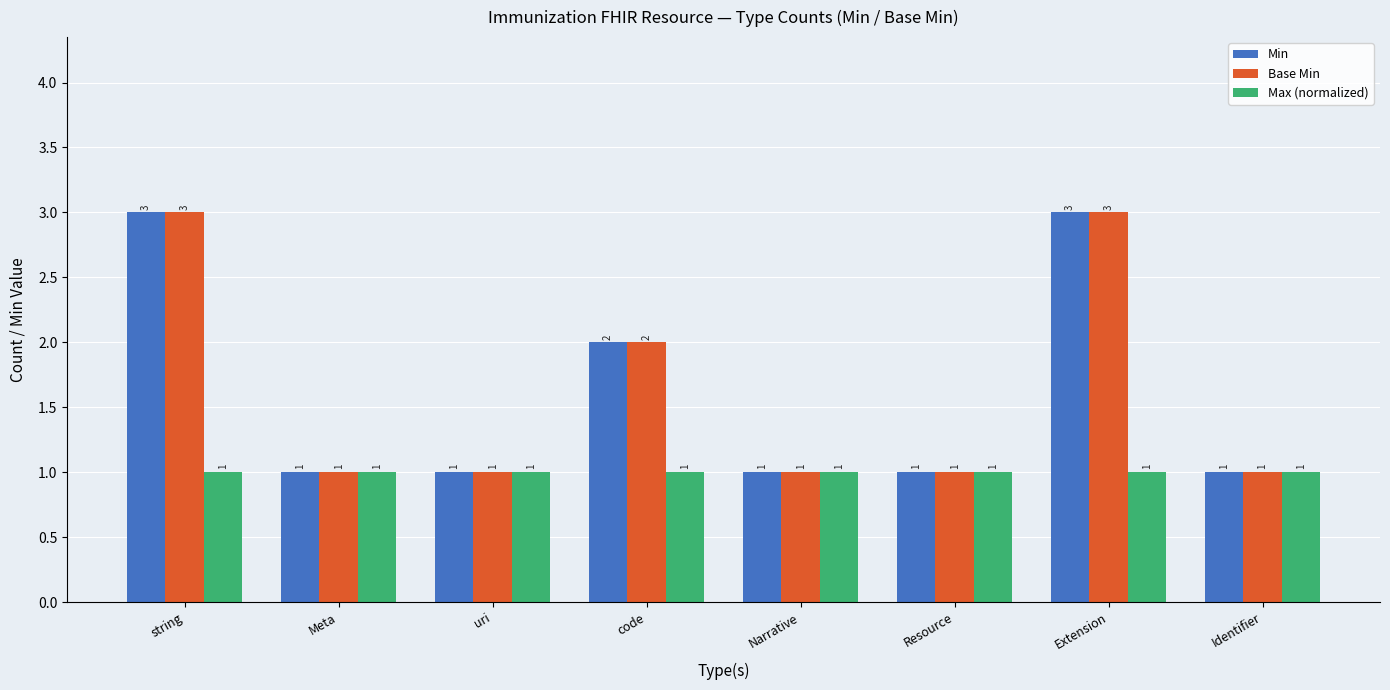

What is the approximate value of Base Min at code?

2